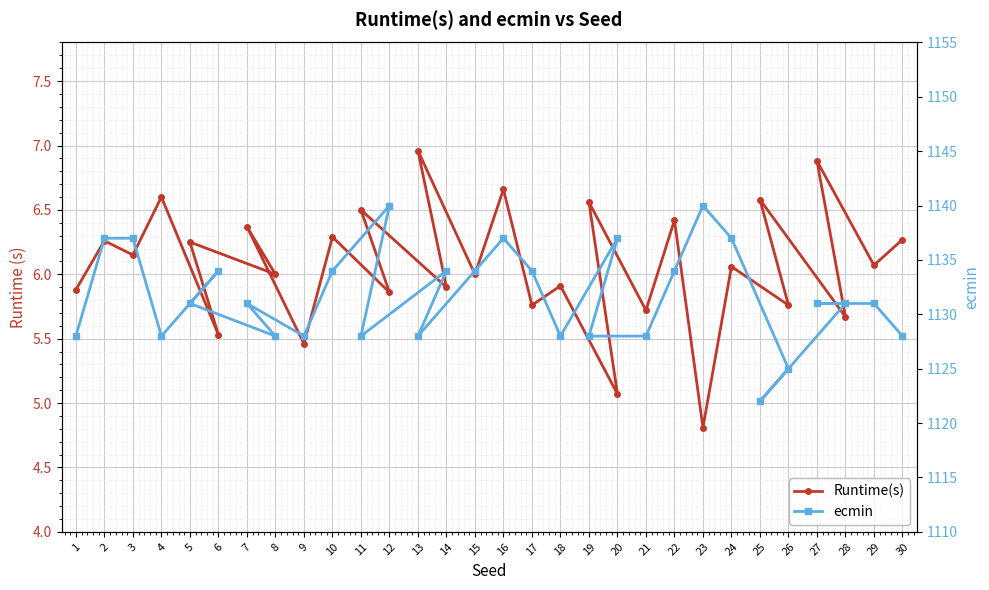

Reading right to left, what are all the values shown in this chart?

Runtime(s): 6.3	6.1	6.9	5.7	6.6	5.8	6.1	4.8	6.4	5.7	6.6	5.1	5.9	5.8	6.7	6.0	7.0	5.9	6.5	5.9	6.3	5.5	6.4	6.0	6.2	5.5	6.6	6.2	6.3	5.9
ecmin: 1128.0	1131.0	1131.0	1131.0	1122.0	1125.0	1137.0	1140.0	1134.0	1128.0	1128.0	1137.0	1128.0	1134.0	1137.0	1134.0	1128.0	1134.0	1128.0	1140.0	1134.0	1128.0	1131.0	1128.0	1131.0	1134.0	1128.0	1137.0	1137.0	1128.0